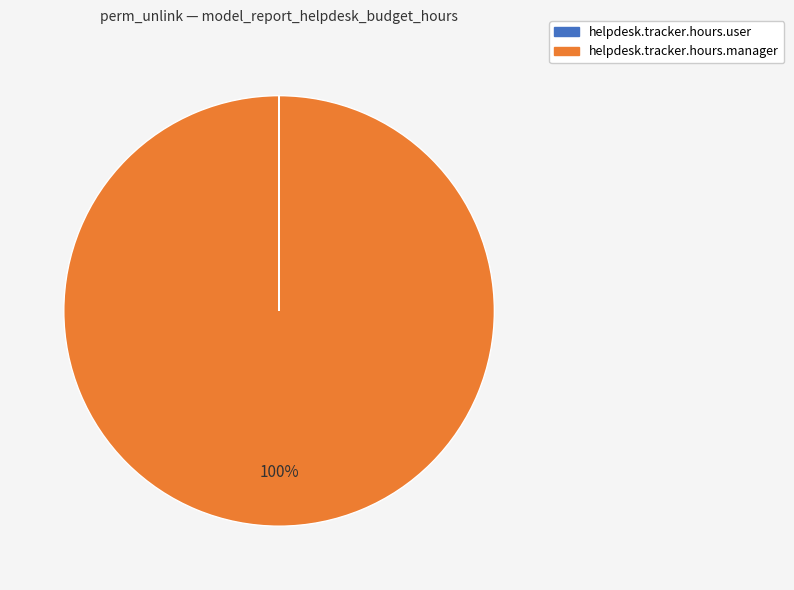

To the nearest percent, what is the average slice percentage?

50%